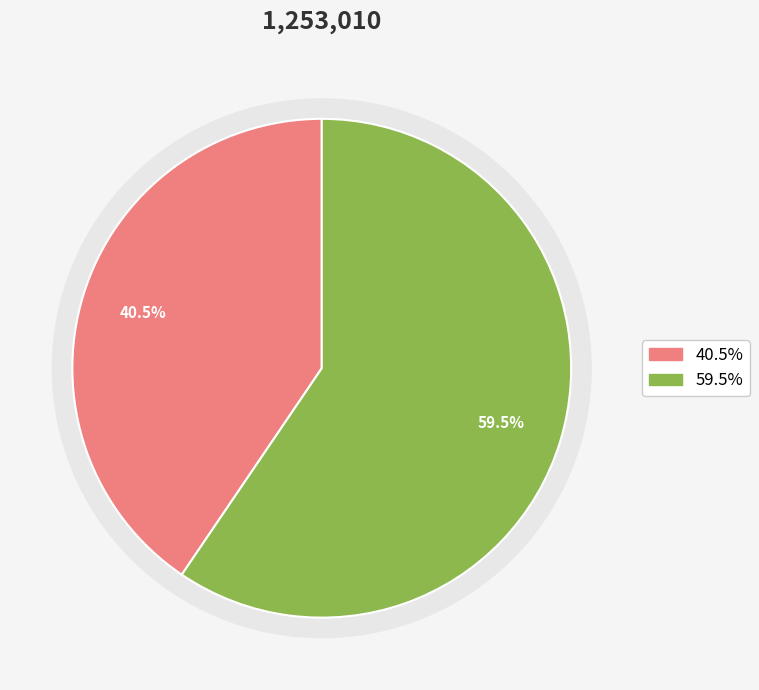

How many slices are in this pie chart?

2